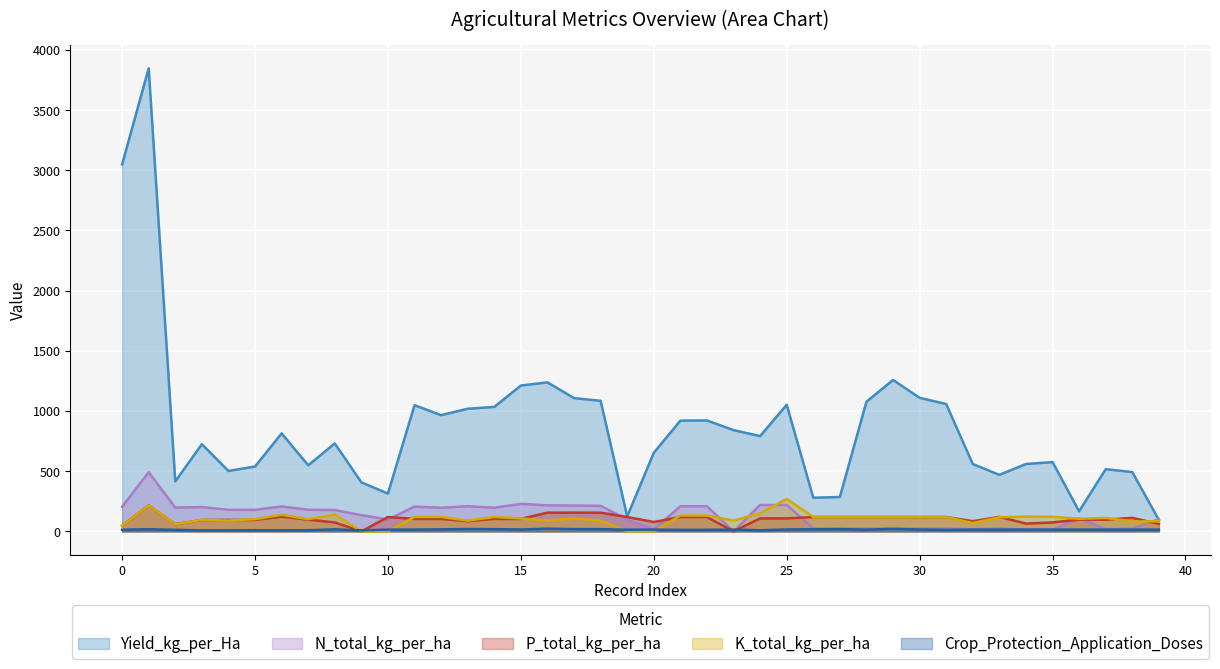

What is the difference between the maximum and minimum values in the Crop_Protection_Application_Doses series?

14.0